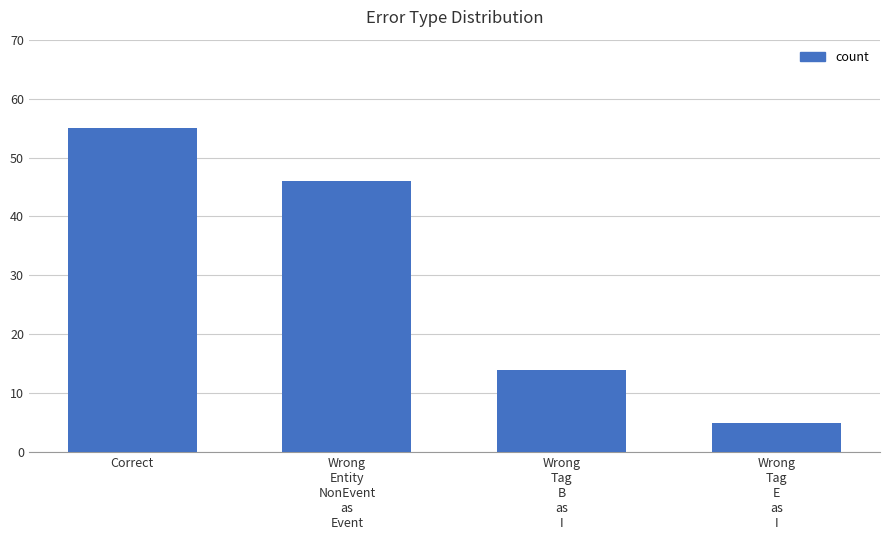

What is the label of the 4th bar from the right?

Correct